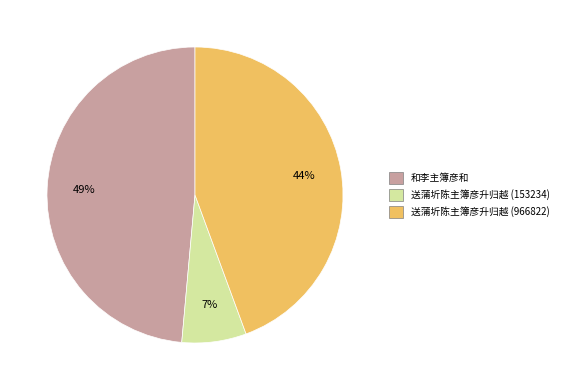

Combined, do 和李主簿彦和 and 送蒲圻陈主簿彦升归越 (966822) account for over 50%?

Yes